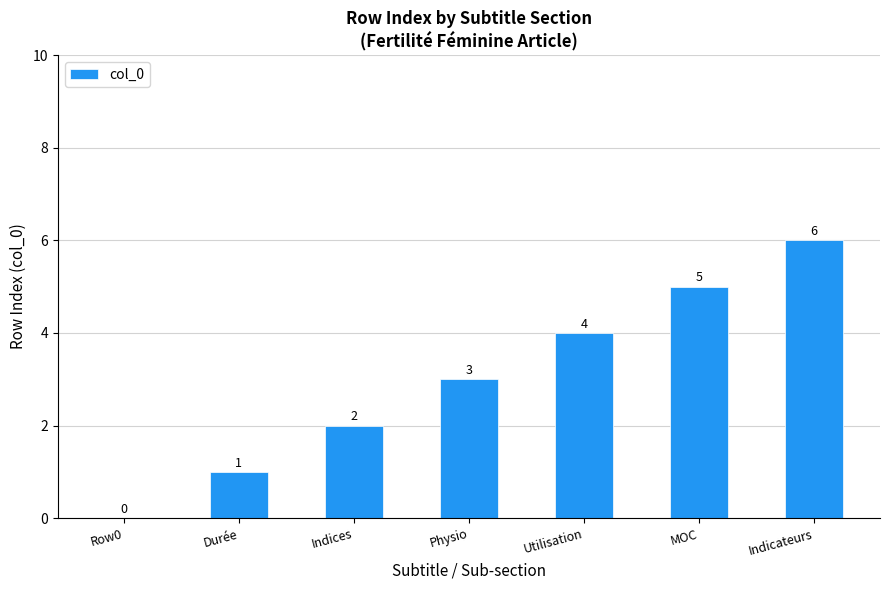

What is the maximum value shown in the chart?

6